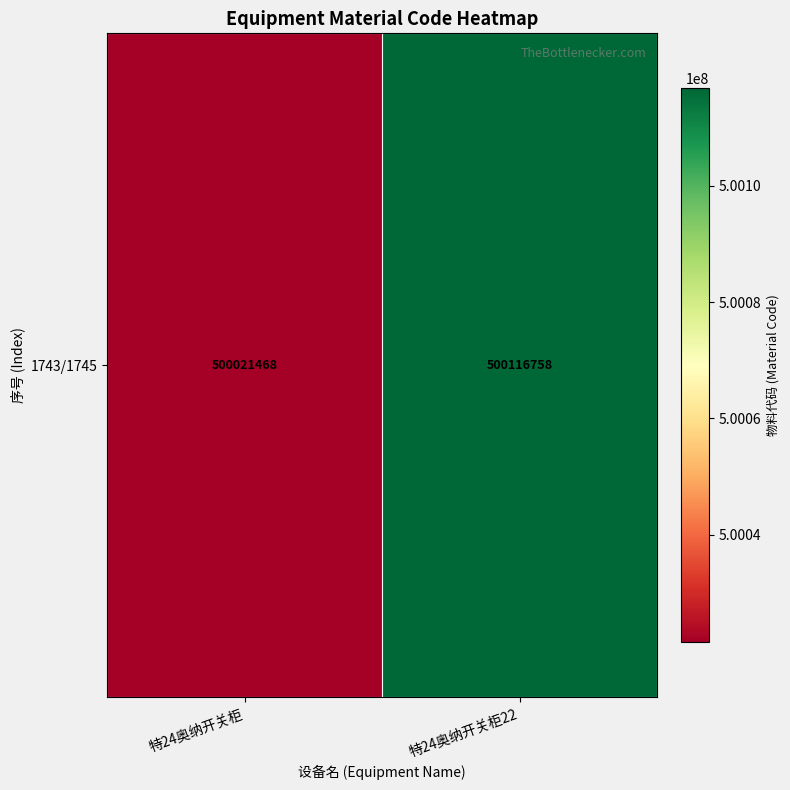

What is the average value?

500069113